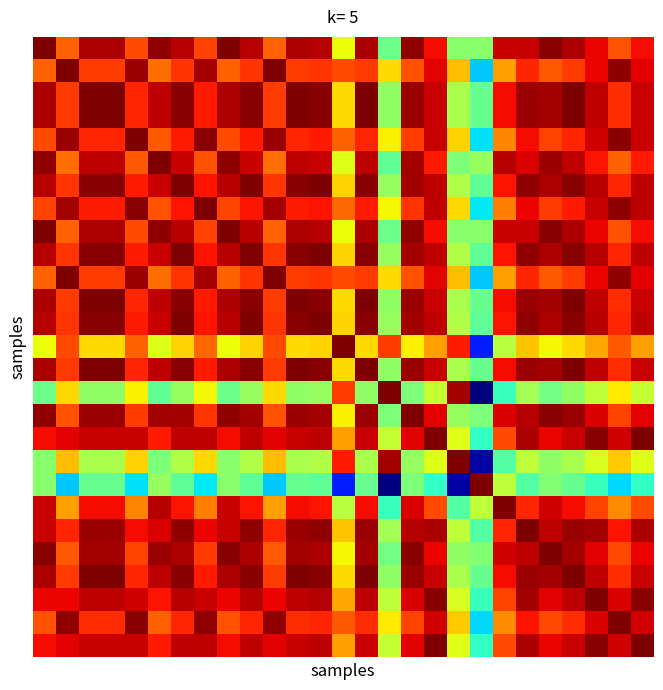

At how many categories does at least one series exceed 0?

27